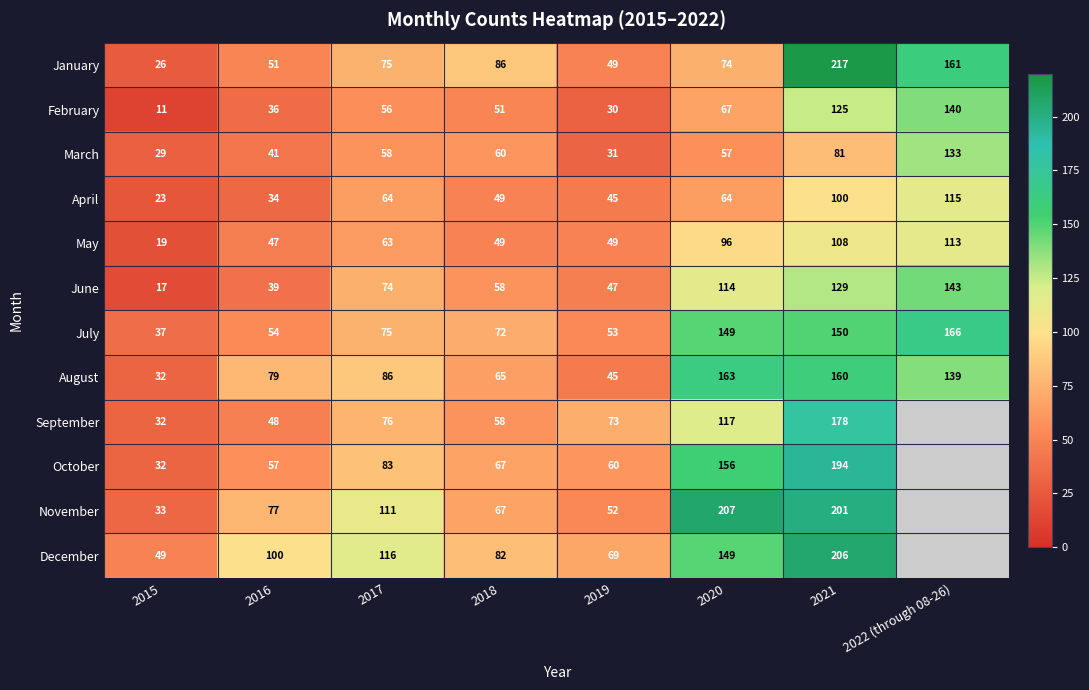

What is the difference between the May values at 2021 and 2022 (through 08-26)?

5